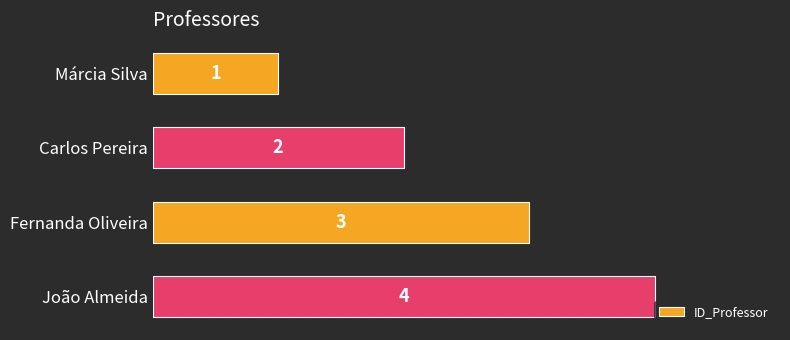

How many categories are shown in the chart?

4